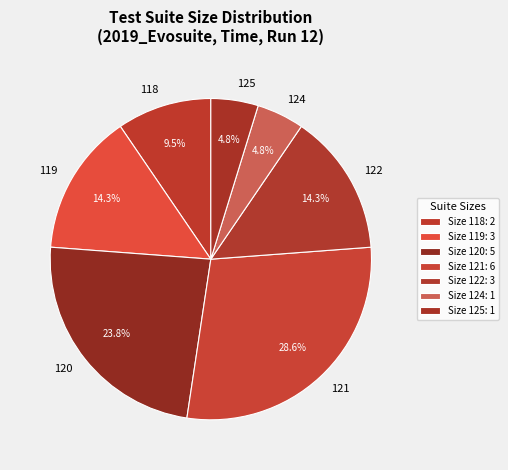

Combined, do 119 and 124 account for over 50%?

No